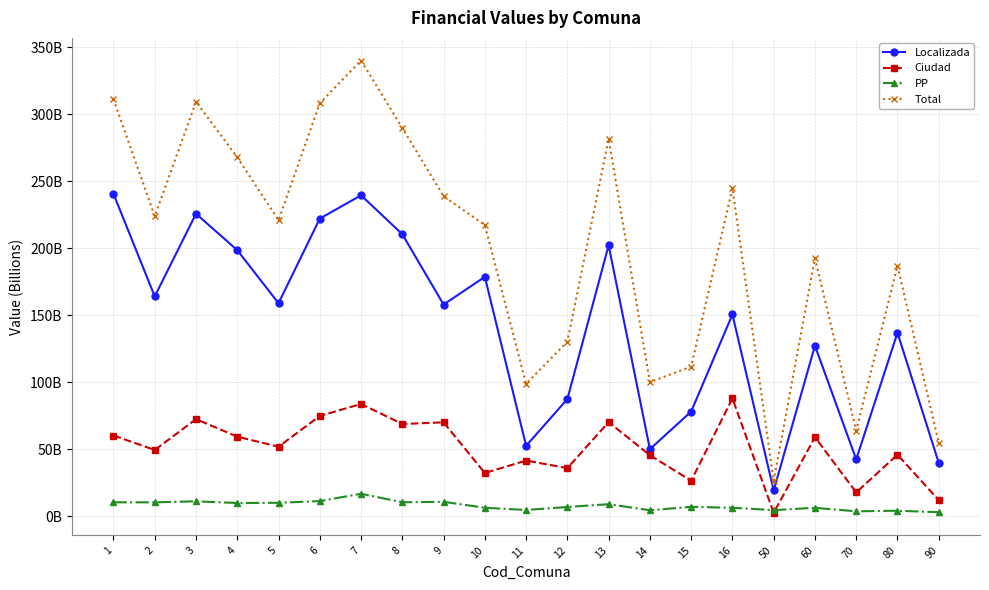

What is the total value across all series at 6?

616302196399.6